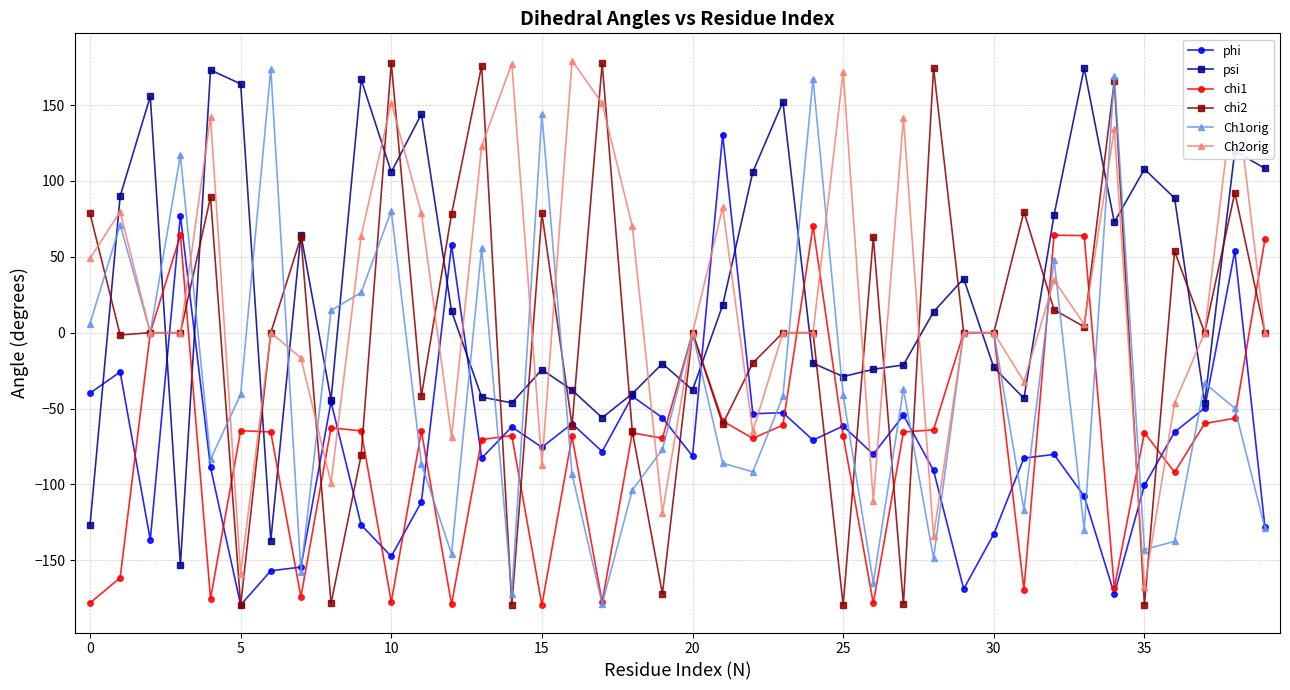

True or false: chi1 and psi intersect in this chart.

True